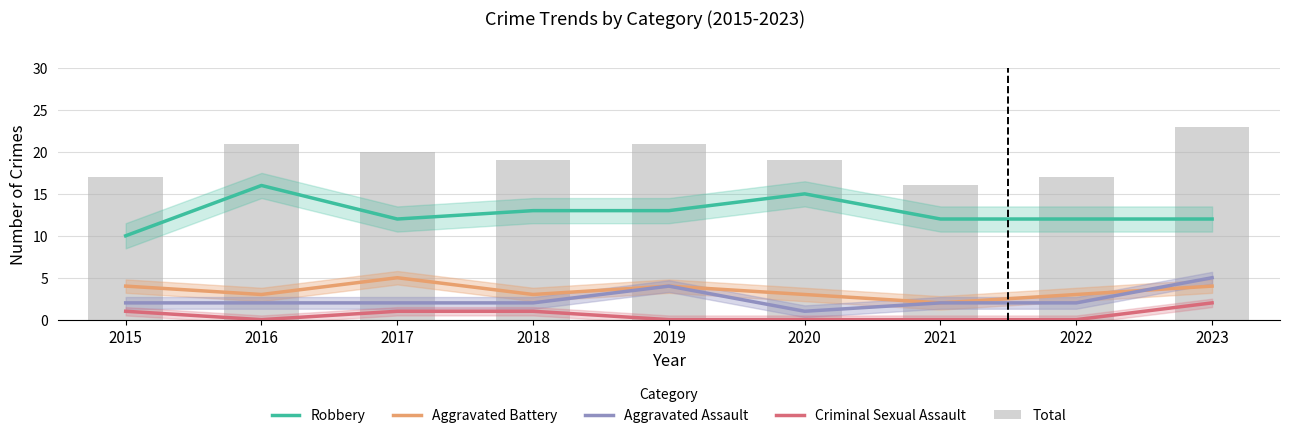

How many data points in Aggravated Battery are less than 3?

1